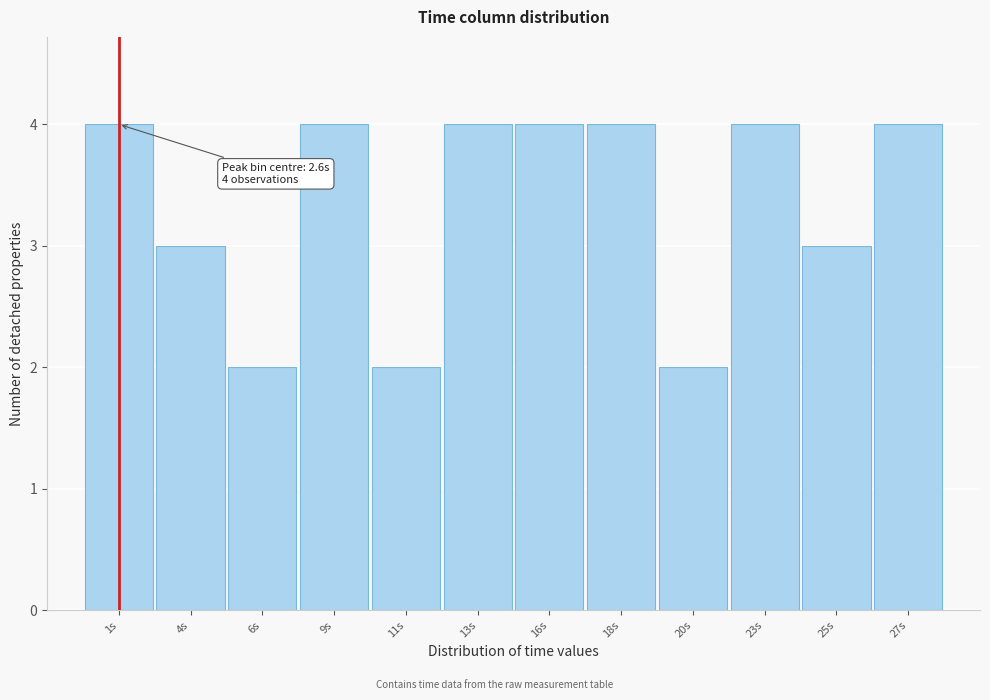

Reading right to left, what are all the values shown in this chart?

4	3	4	2	4	4	4	2	4	2	3	4